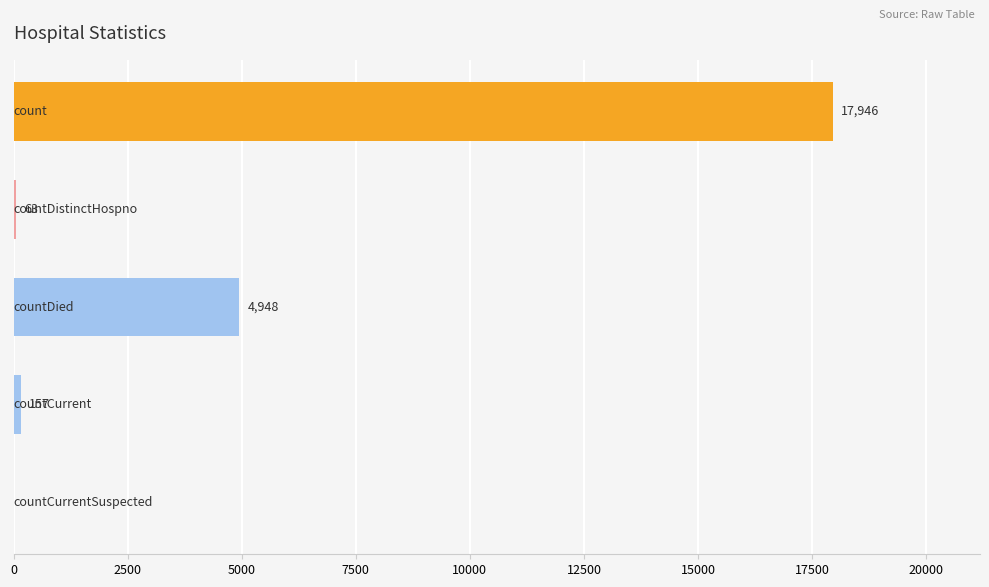

What is the maximum value shown in the chart?

17946